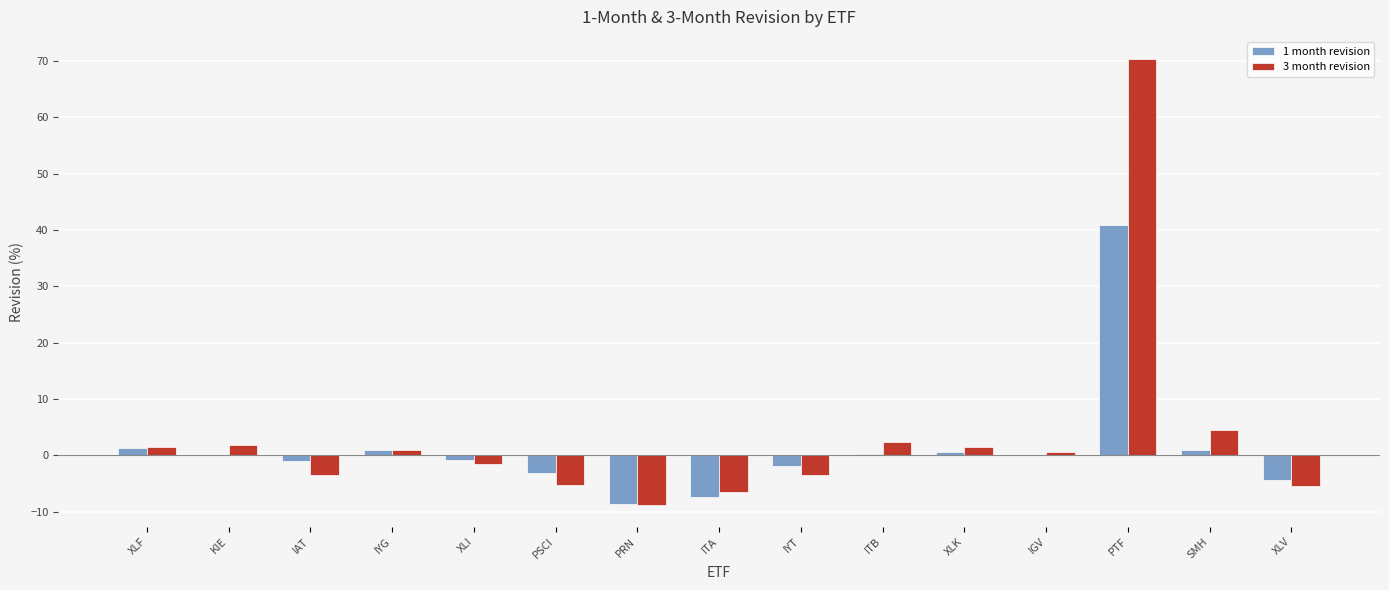

What are all the series names shown in the legend?

1 month revision, 3 month revision